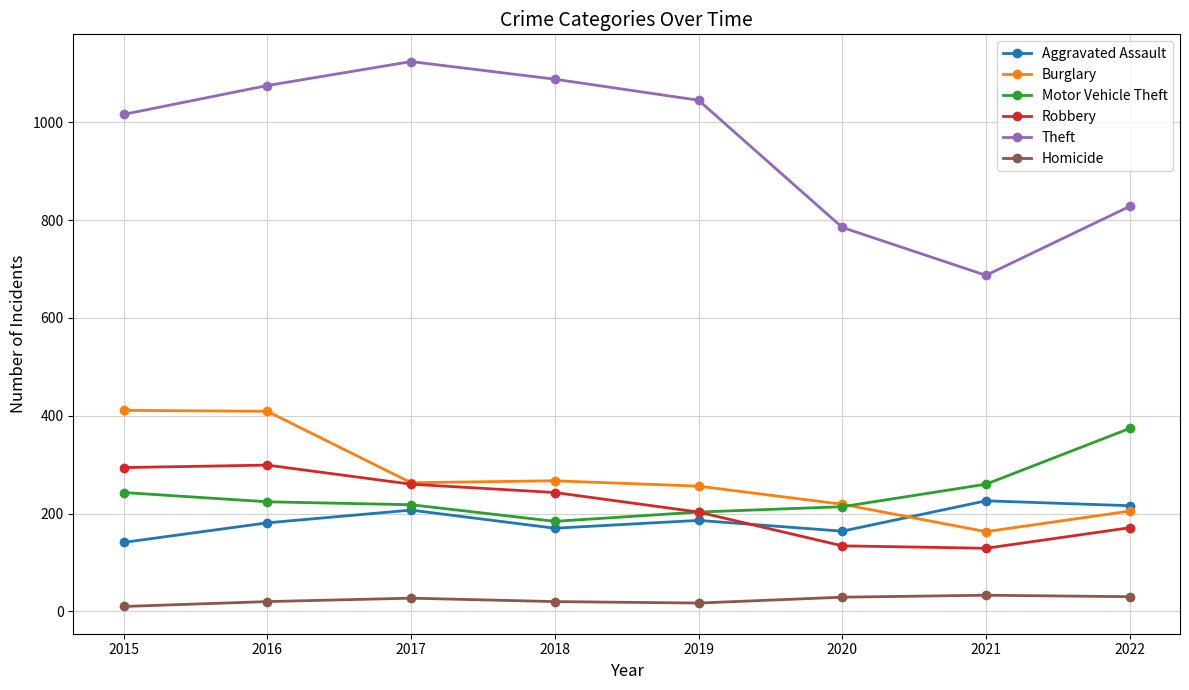

Which series has the largest range (max minus min)?

Theft